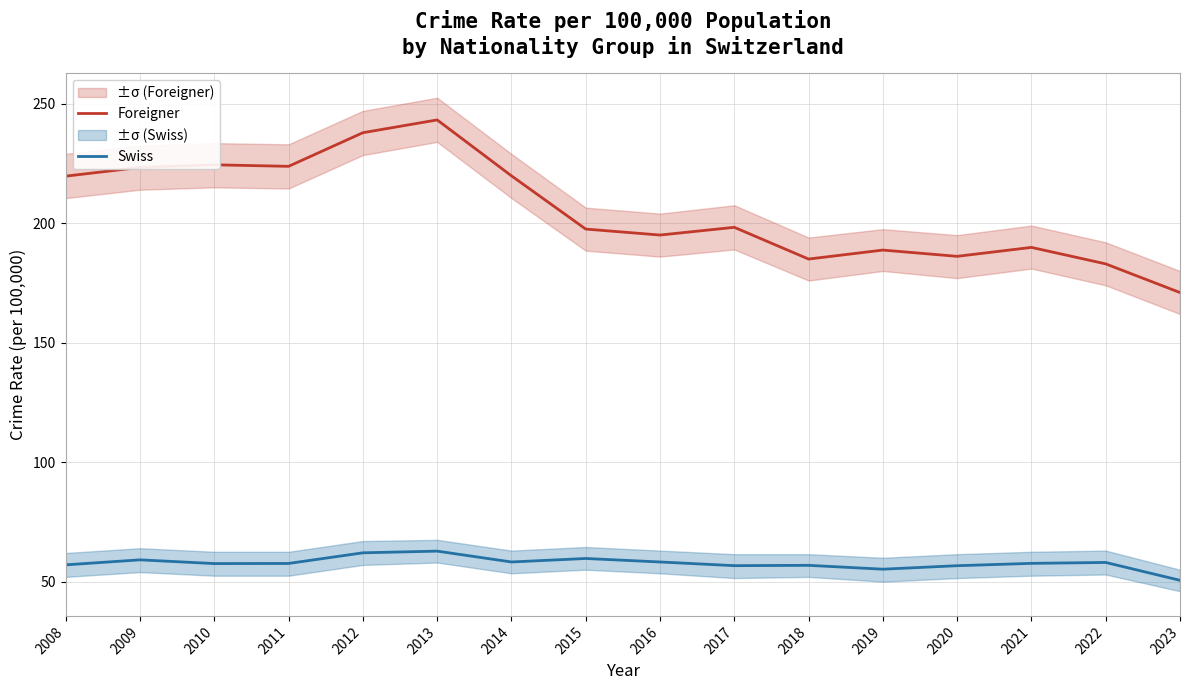

The value of Foreigner at 2020 is 186.1. True or false?

True